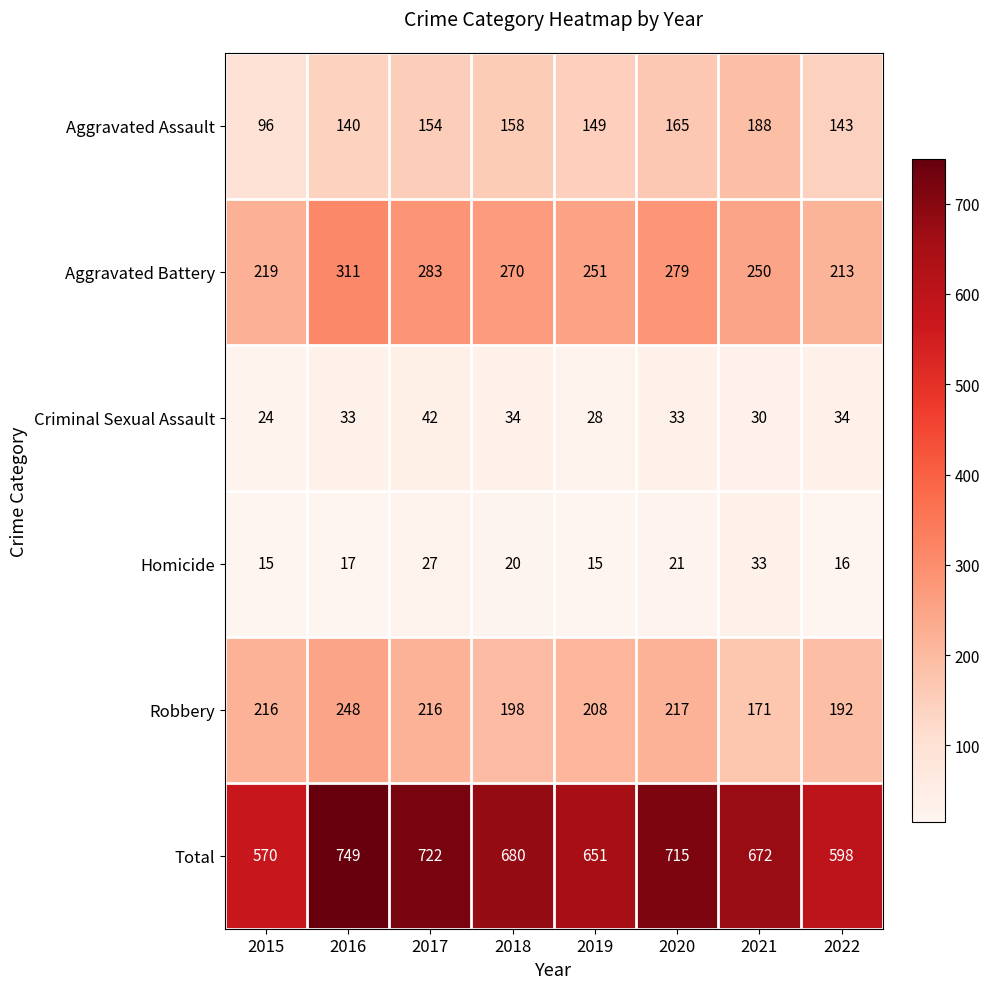

At which category is the sum across all series the highest?

2016